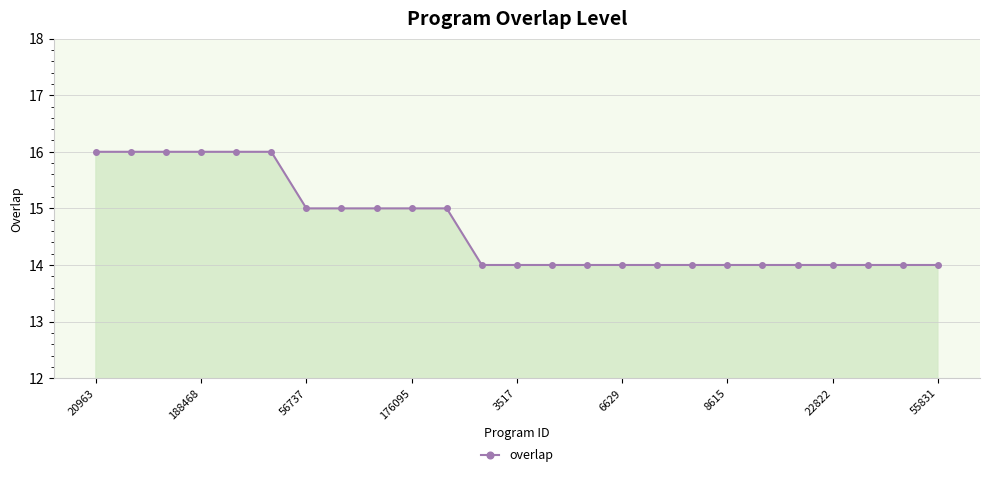

What is the average value?

15